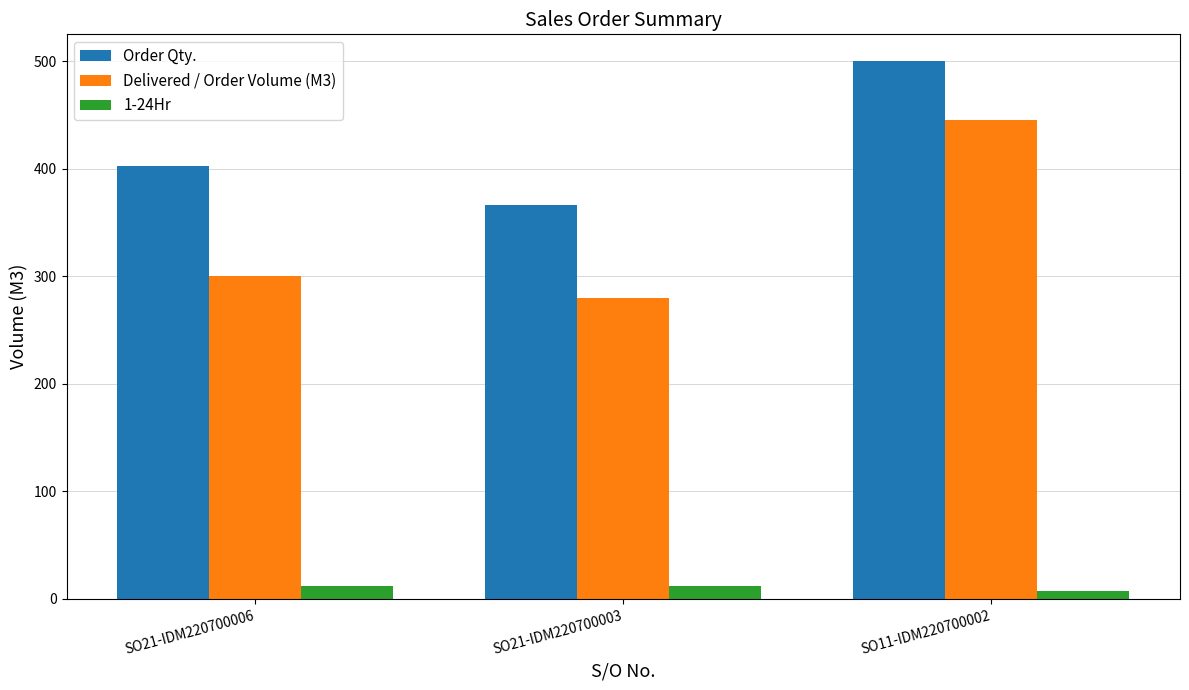

Which label corresponds to the smallest value in the chart?

SO11-IDM220700002